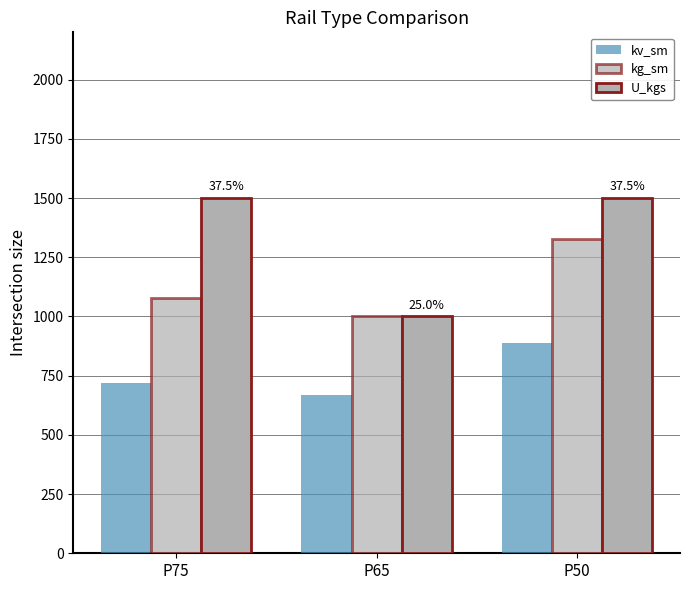

Which series has the largest total across all categories?

U_kgs